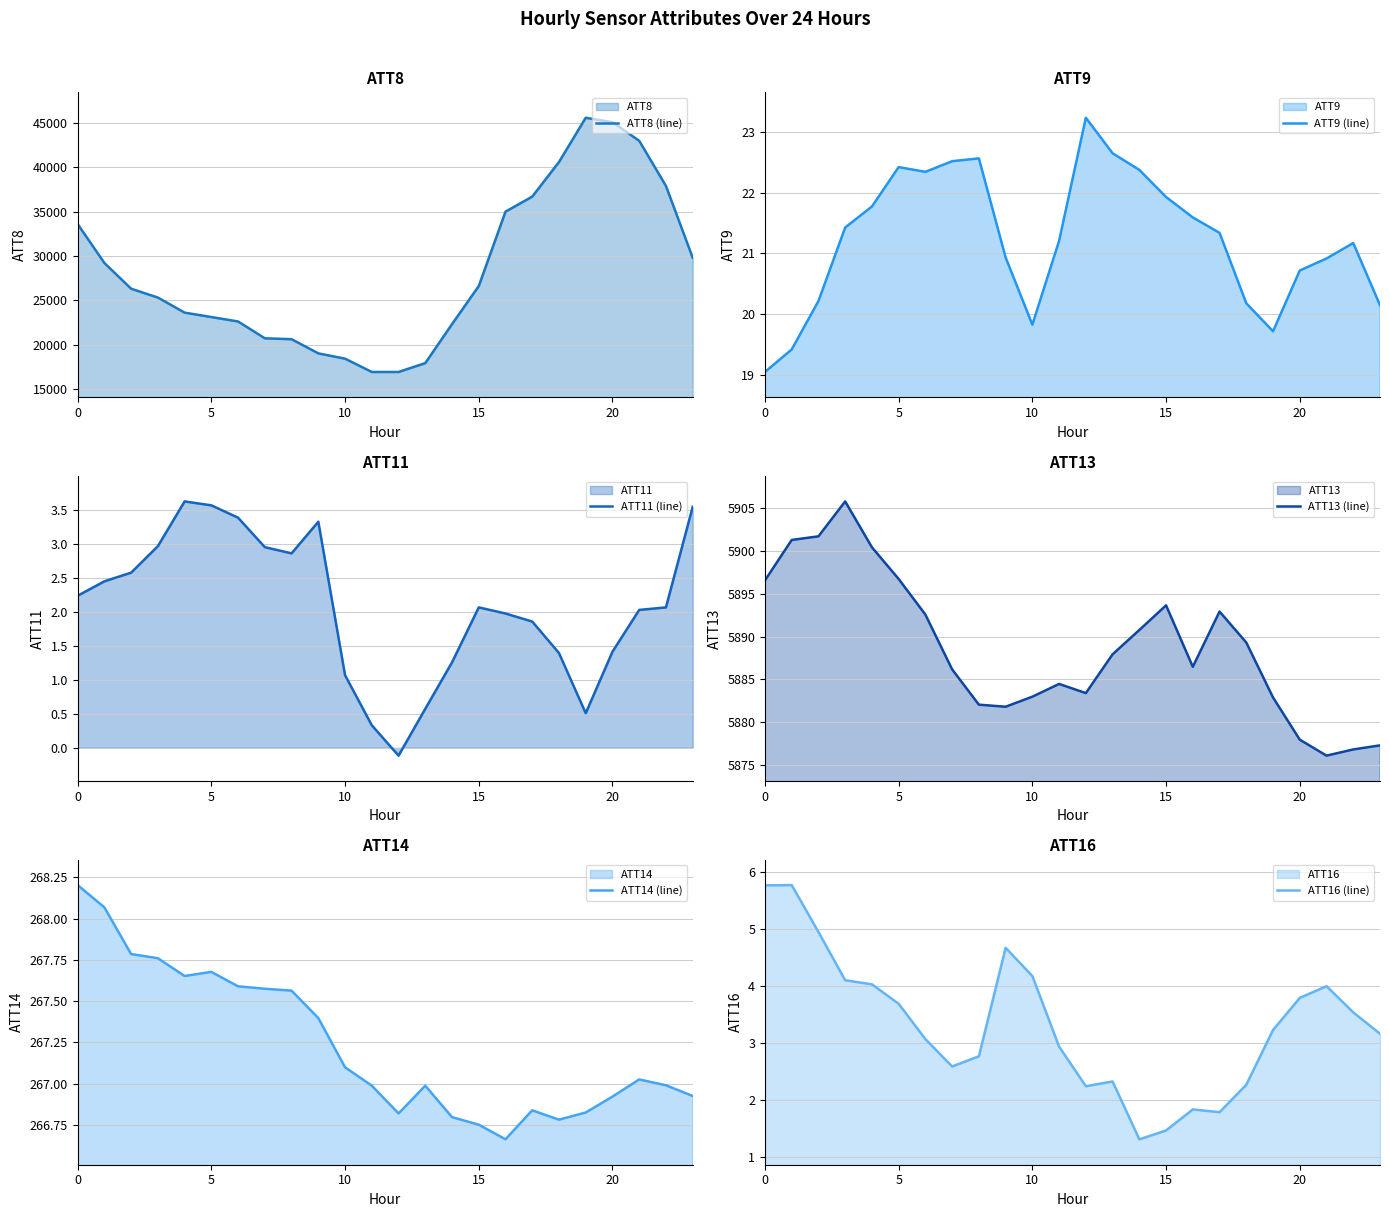

True or false: ATT11 (line) and ATT13 (line) cross at least once.

False